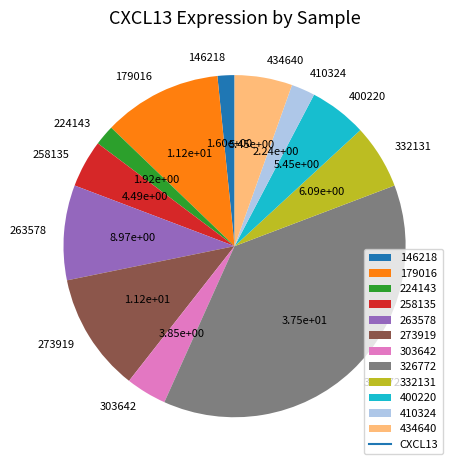

True or false: 326772 accounts for 38% of the total.

True